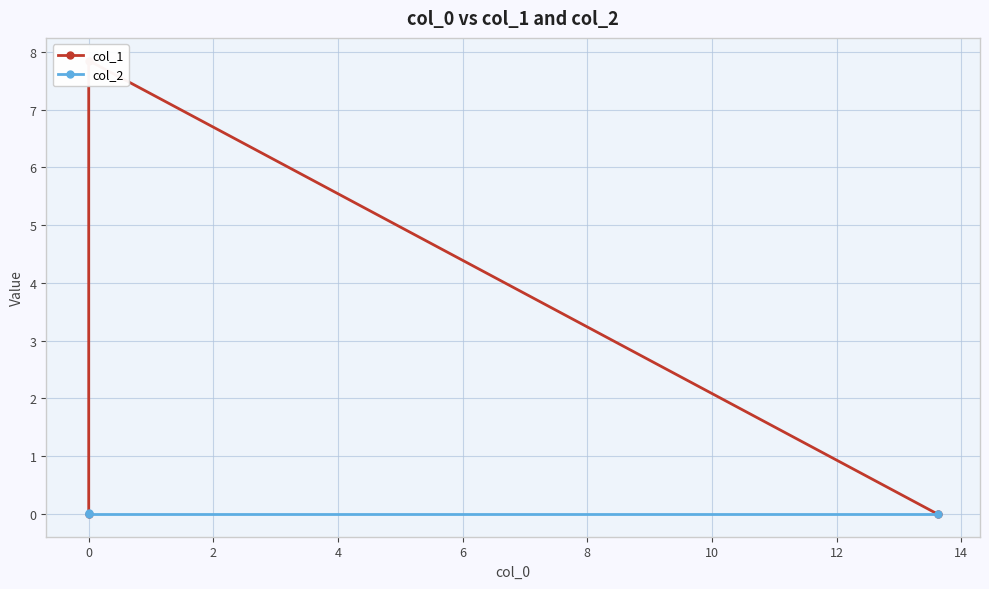

Rank the series by their maximum value, from highest to lowest.

col_1, col_2